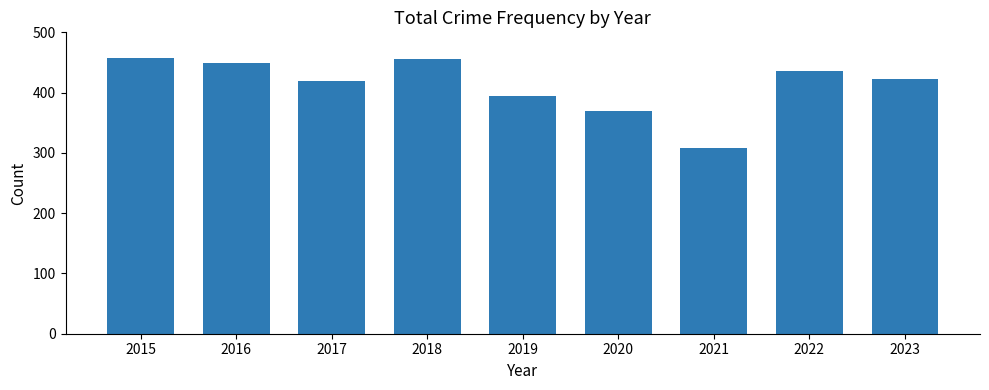

True or false: the data shows 604 at 2022.

False